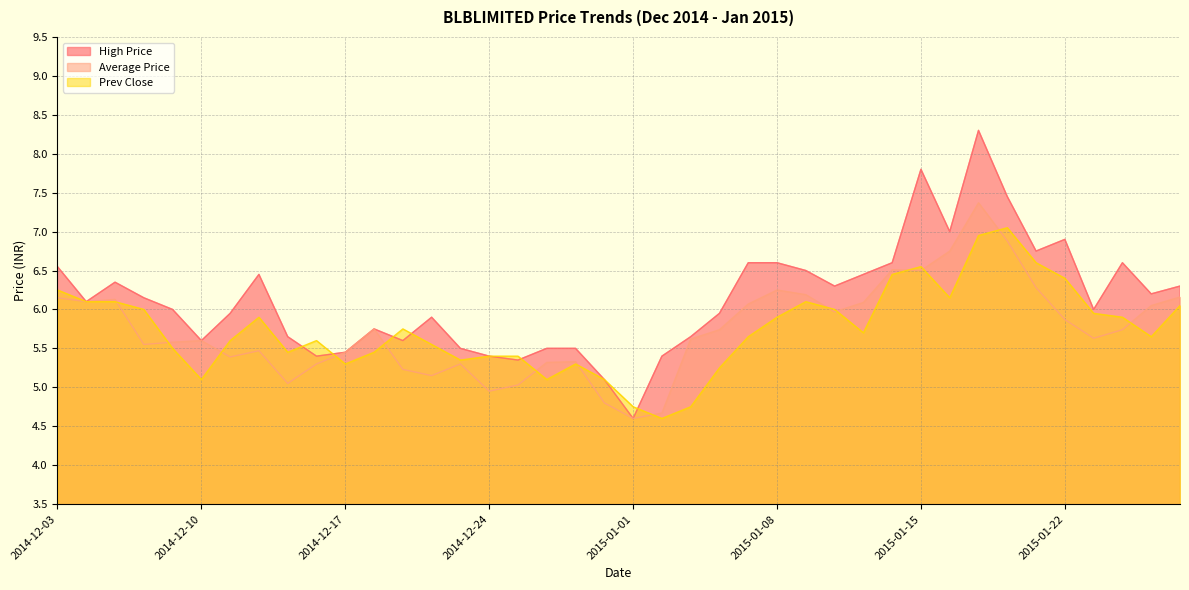

Which series has the largest range (max minus min)?

High Price